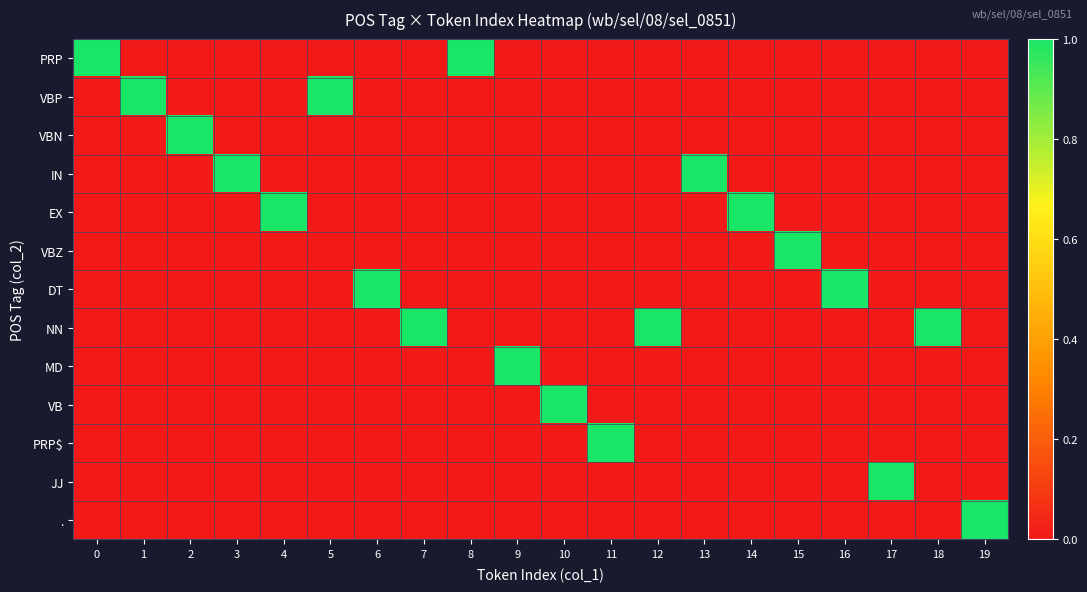

What is the total value across all series at 13?

1